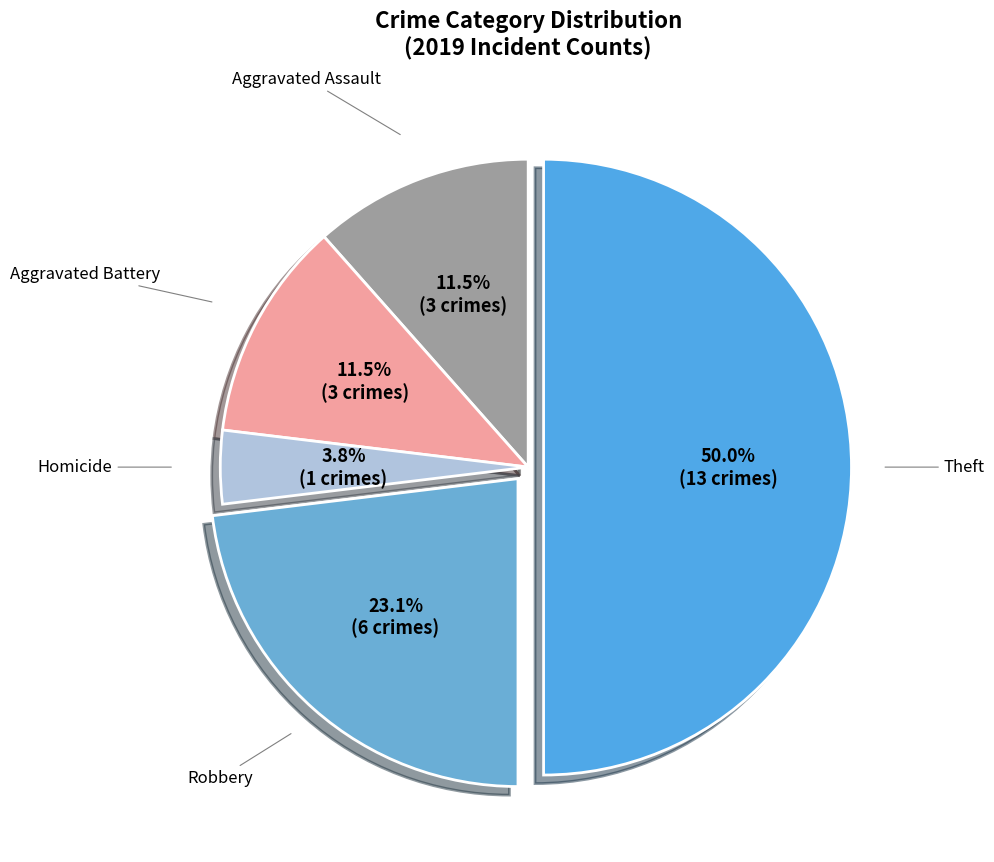

How many slices are in this pie chart?

5